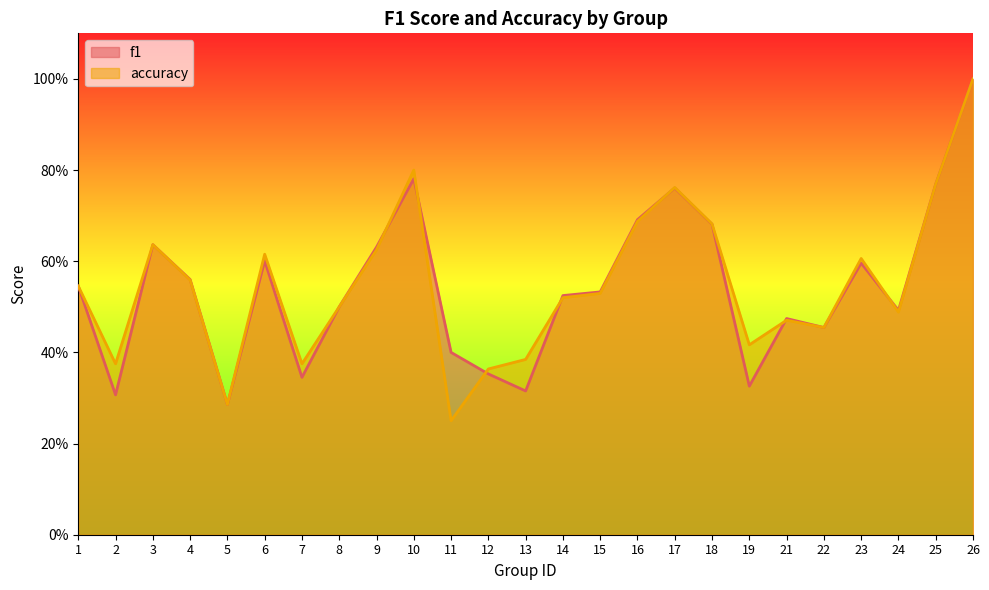

Reading left to right, transcribe all the data shown in this chart.

f1: 1=0.5	2=0.3	3=0.6	4=0.6	5=0.3	6=0.6	7=0.3	8=0.5	9=0.6	10=0.8	11=0.4	12=0.4	13=0.3	14=0.5	15=0.5	16=0.7	17=0.8	18=0.7	19=0.3	21=0.5	22=0.5	23=0.6	24=0.5	25=0.8	26=1.0
accuracy: 1=0.5	2=0.4	3=0.6	4=0.6	5=0.3	6=0.6	7=0.4	8=0.5	9=0.6	10=0.8	11=0.2	12=0.4	13=0.4	14=0.5	15=0.5	16=0.7	17=0.8	18=0.7	19=0.4	21=0.5	22=0.5	23=0.6	24=0.5	25=0.8	26=1.0